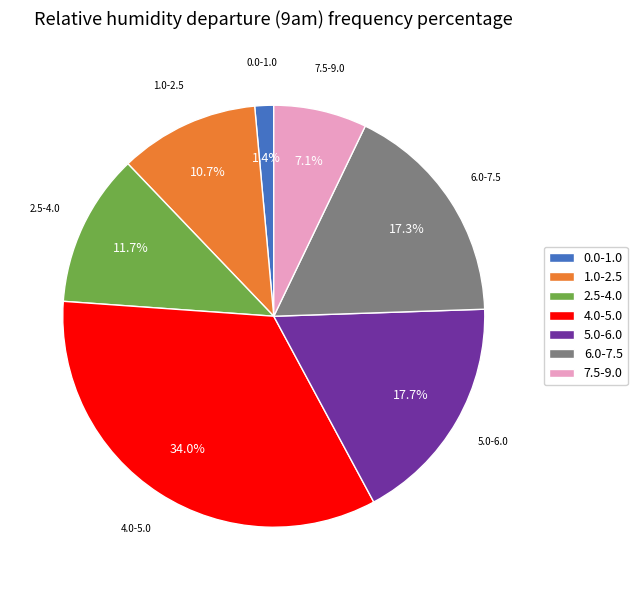

Is 2.5-4.0 the majority of the pie?

No